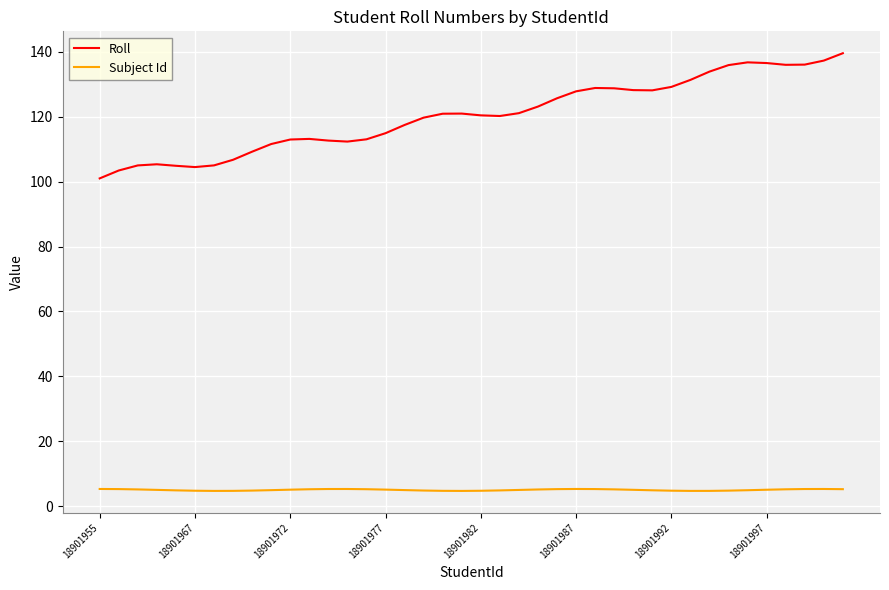

True or false: Roll and Subject Id cross at least once.

False